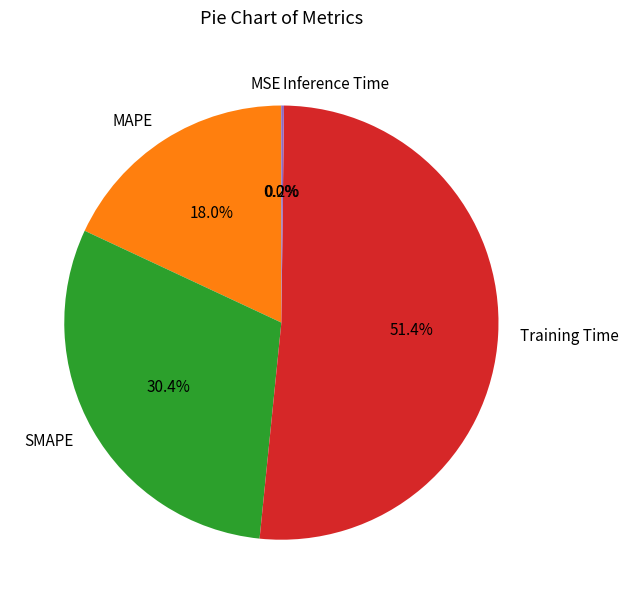

How much of the chart is everything except MAPE?

82.0%